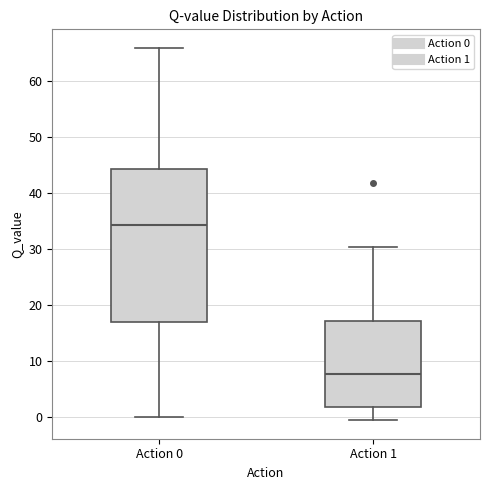

Comparing the boxes themselves (not the whiskers), which one is the tallest?

Action 0